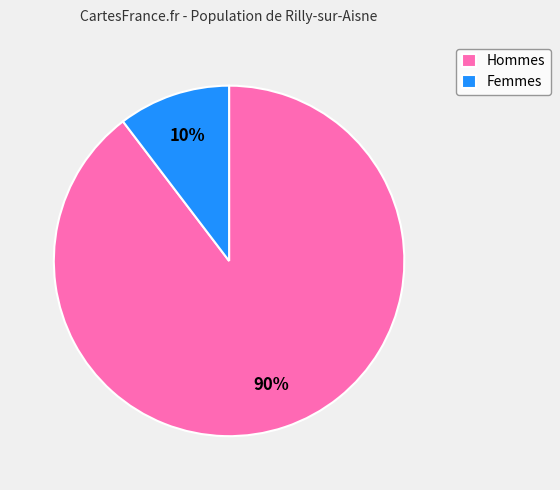

Which category accounts for the majority?

Hommes